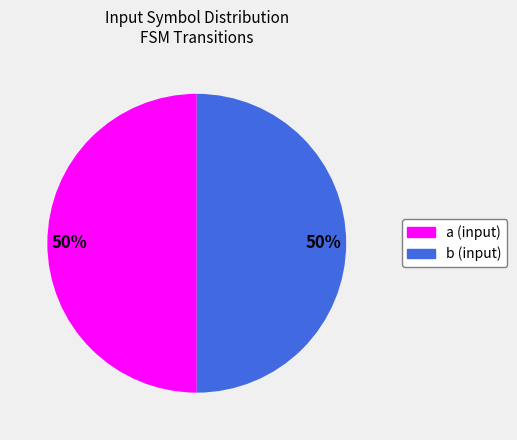

To the nearest percent, what is the combined percentage of b and a?

100%